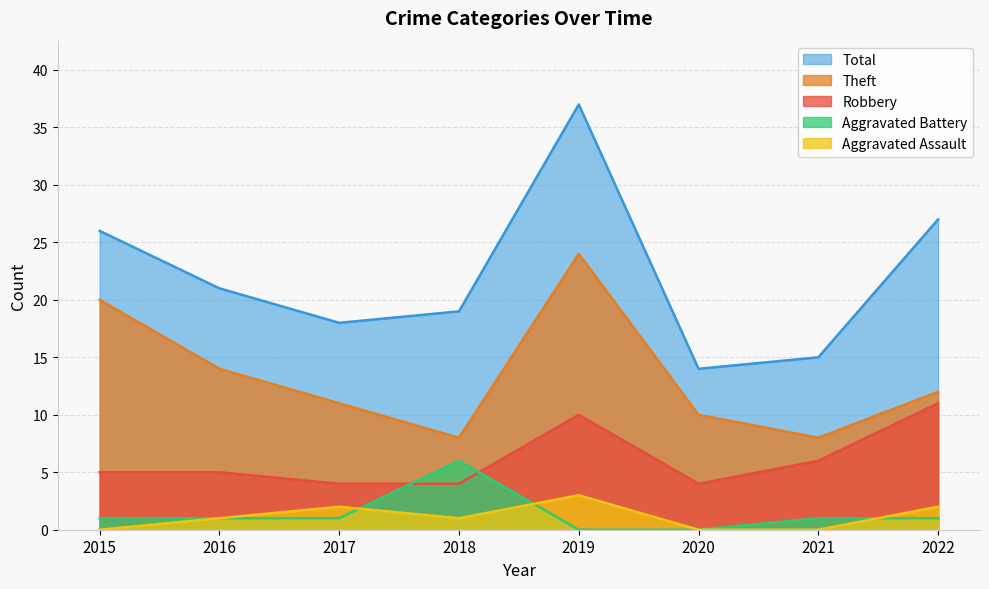

Is it true that Theft equals 18 at 2017?

False